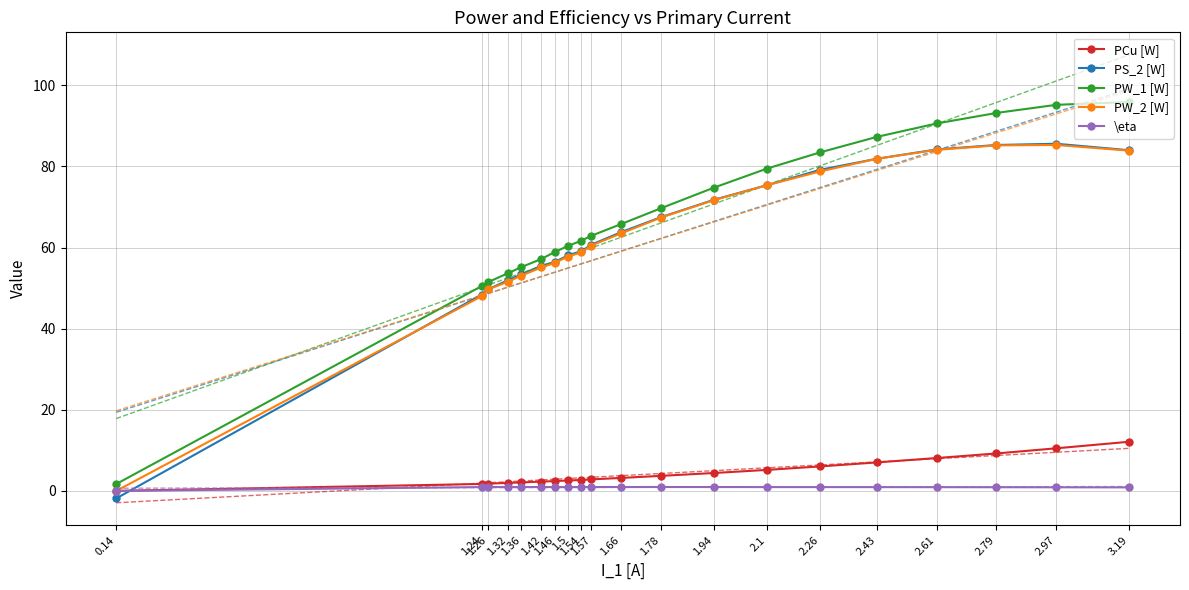

What is the spread (max minus min) of values at 1.36?

54.2